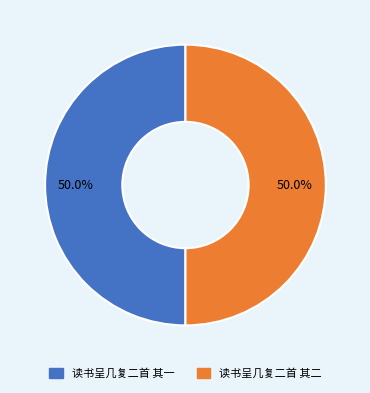

What is the ratio of the value at 读书呈几复二首 其一 to the value at 读书呈几复二首 其二?

1.0